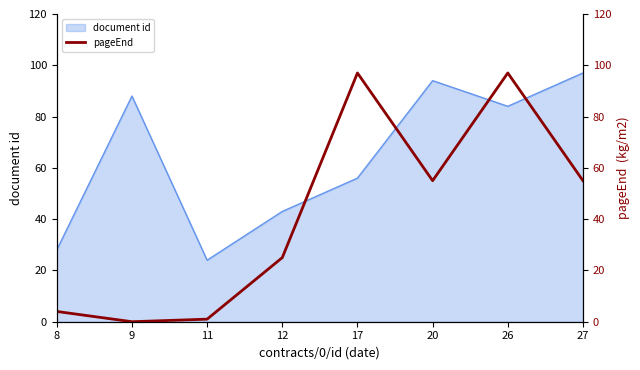

At which category does the chart reach its minimum across all series?

9